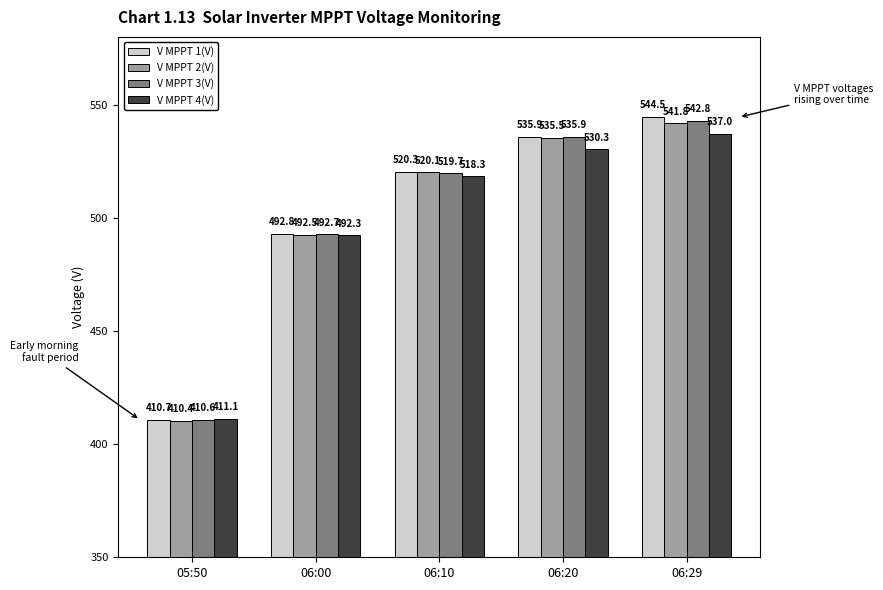

Which category has the highest value in the V MPPT 3(V) series?

06:29